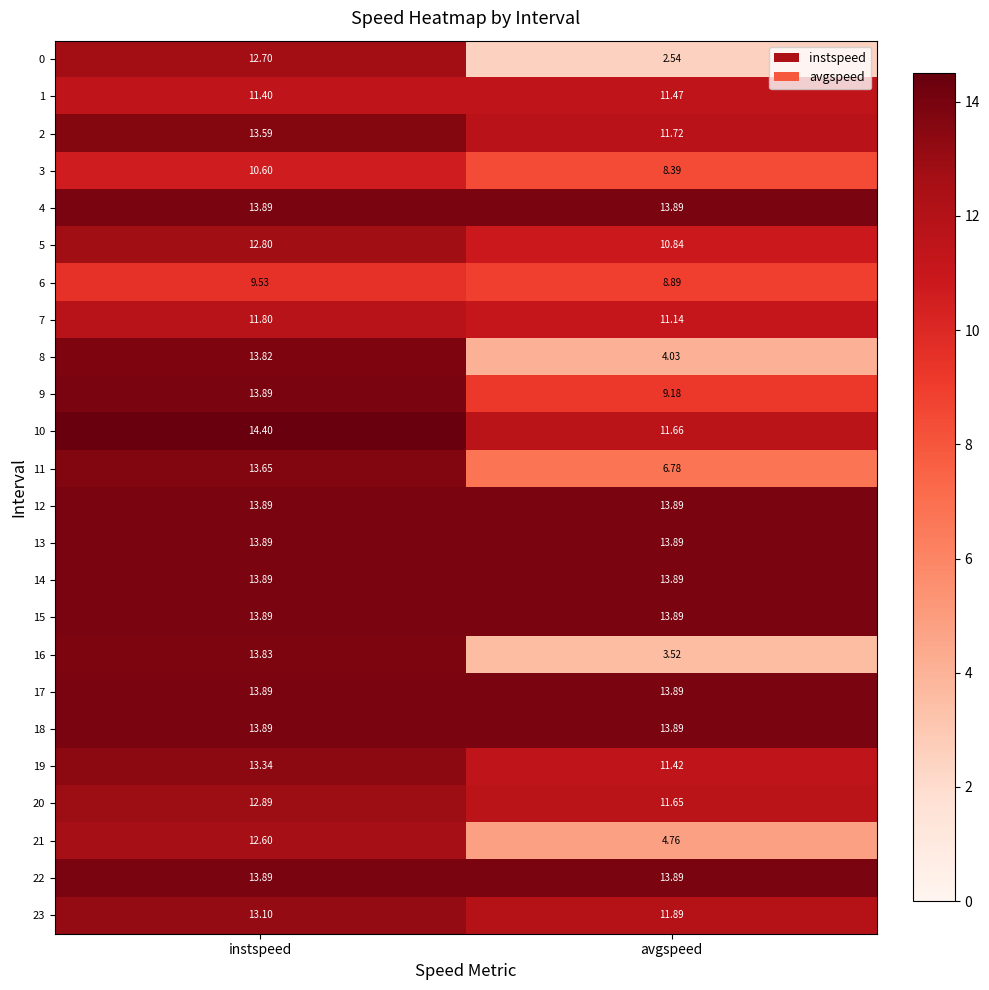

What is the total value across all series at instspeed?

315.1